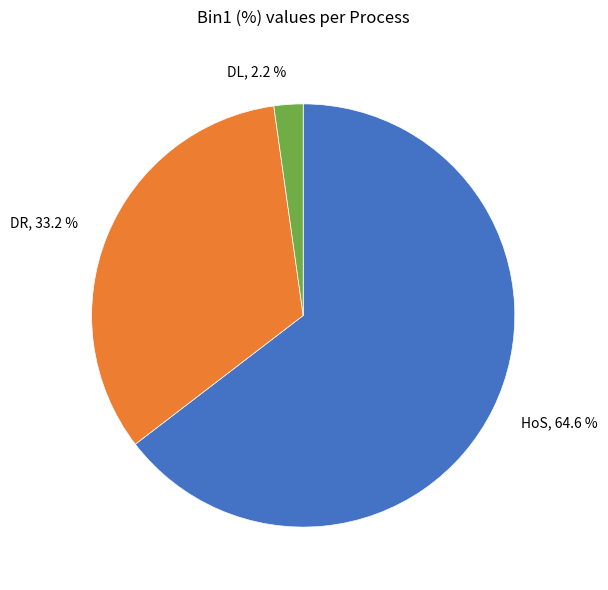

What percentage is NOT represented by DL, 2.2 %?

97.8%